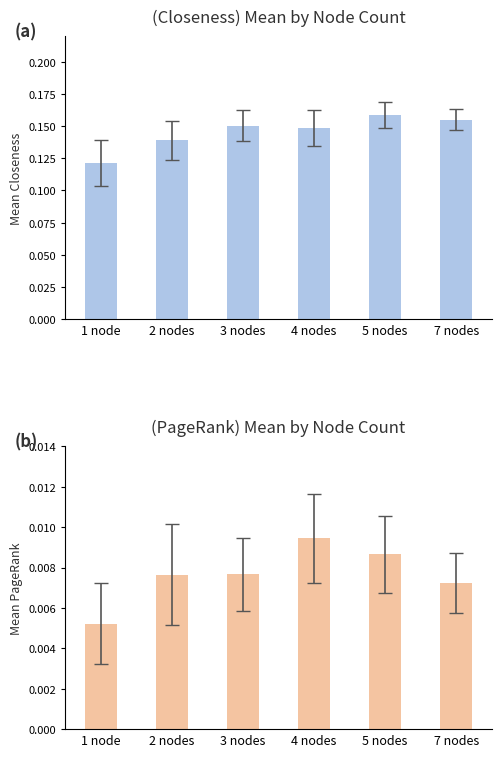

Reading left to right, what are all the values shown in this chart?

Mean Closeness: 0.1	0.1	0.2	0.1	0.2	0.2
Mean PageRank: 0.0	0.0	0.0	0.0	0.0	0.0